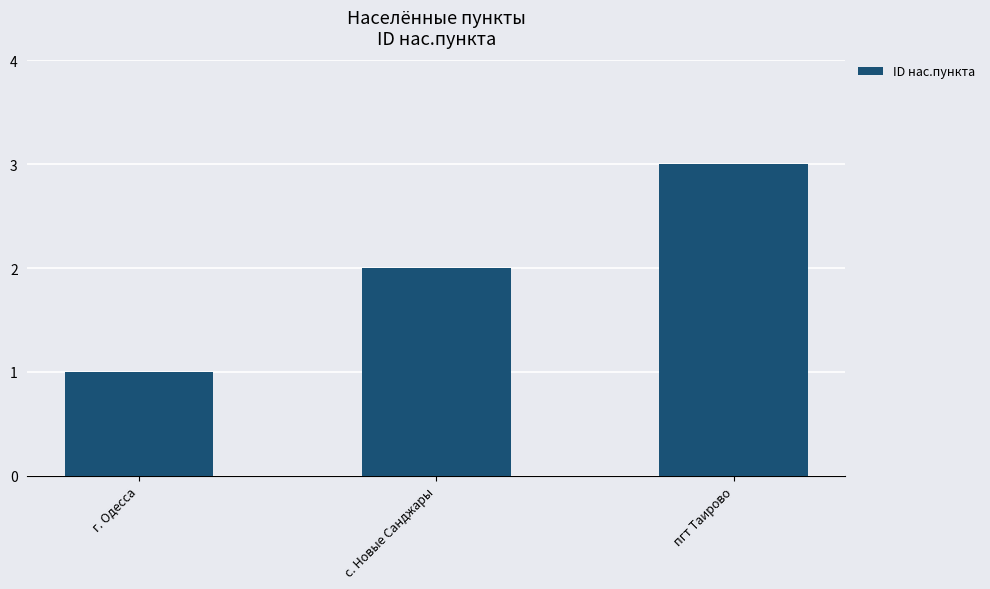

Which has a higher value, пгт Таирово or с. Новые Санджары?

пгт Таирово